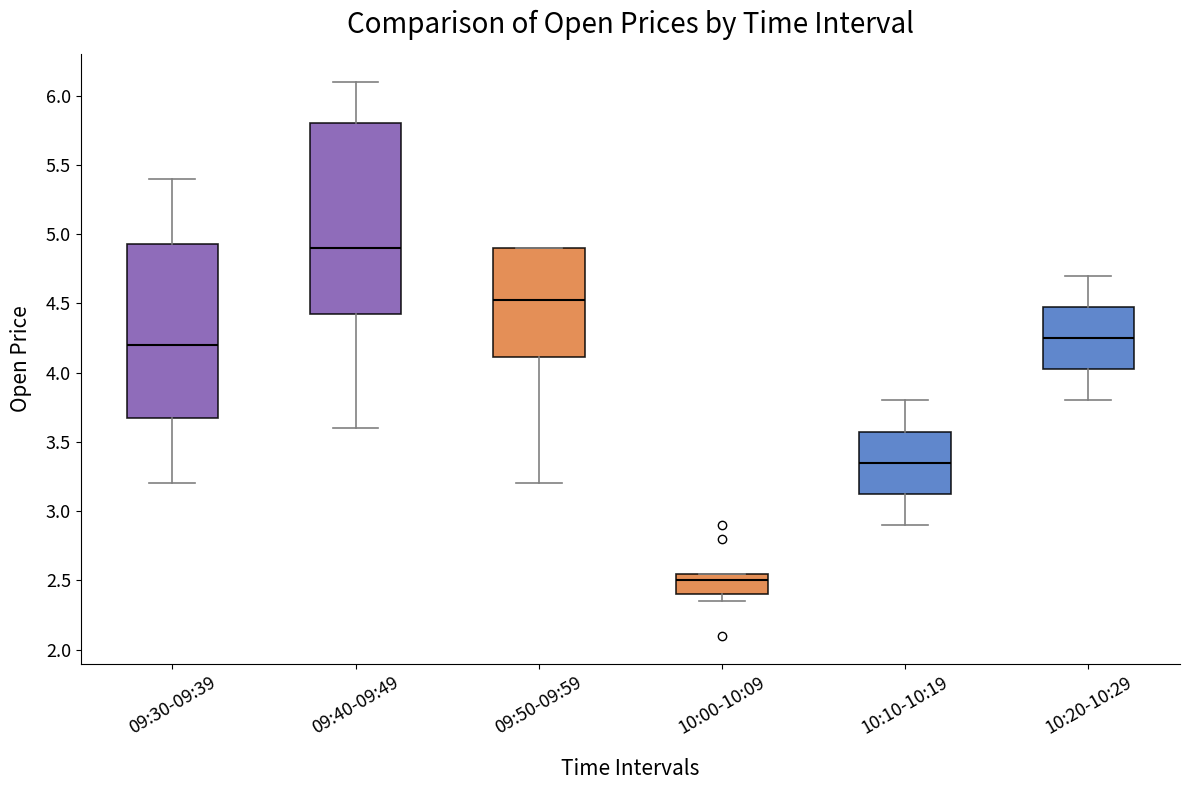

Which box's median line is the highest?

09:40-09:49